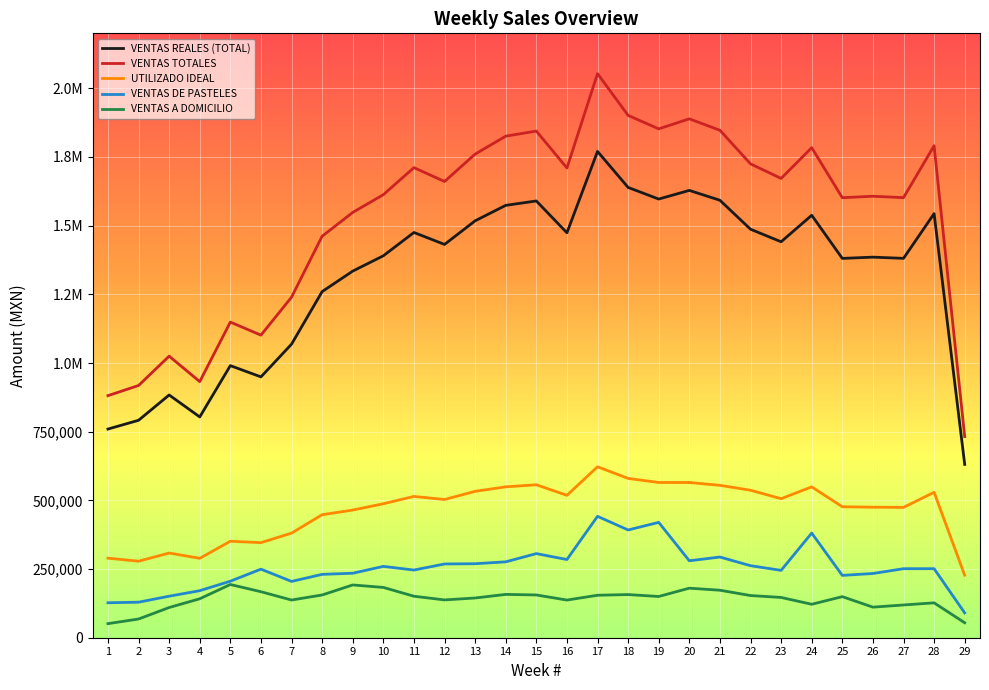

What is the average value of the VENTAS A DOMICILIO series?

140764.7